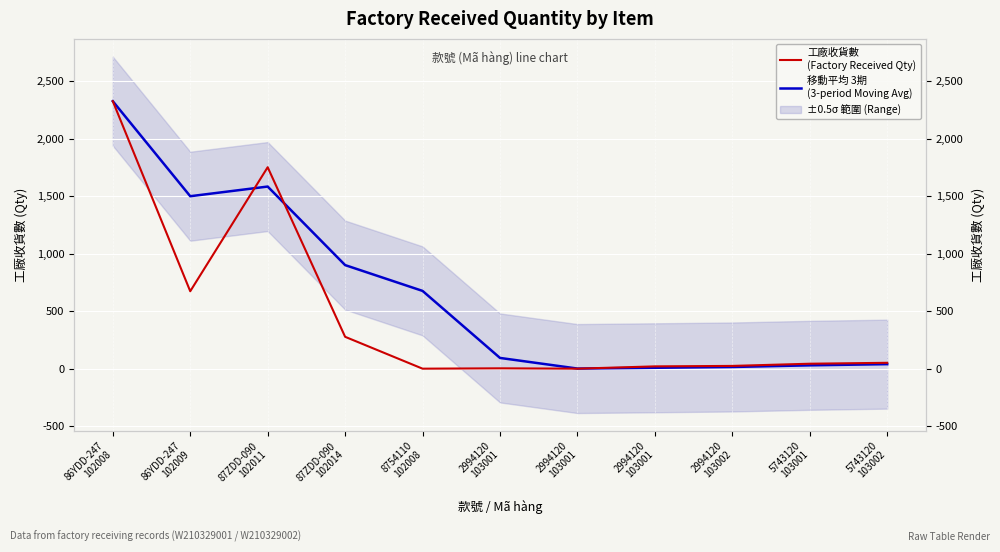

Between which two adjacent categories do 工廠收貨數
(Factory Received Qty) and 移動平均 3期
(3-period Moving Avg) first intersect?

86YDD-247
102009 and 87ZDD-090
102011